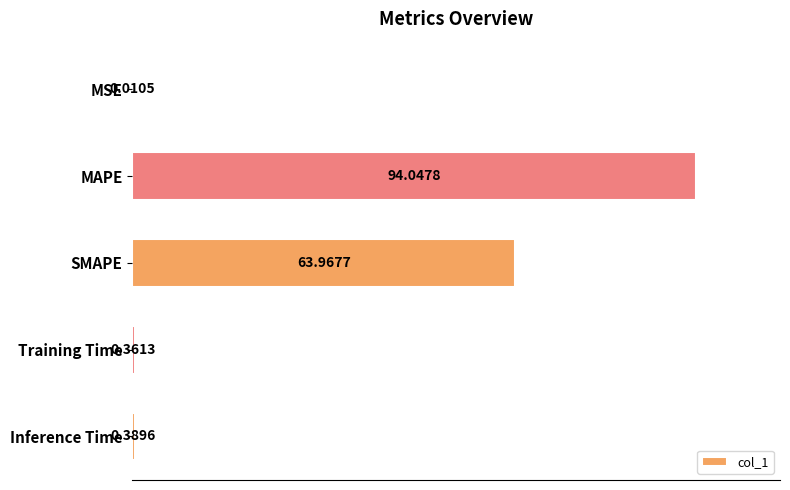

What is the average value?

31.8